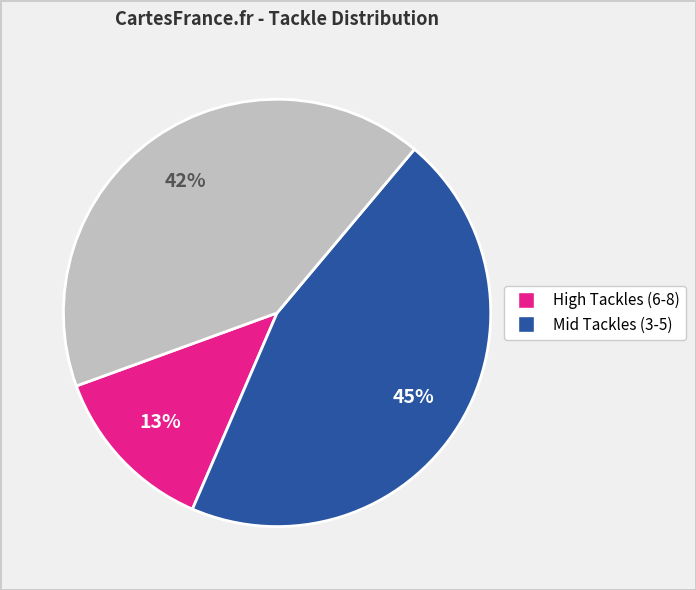

Does any single category account for the majority?

No